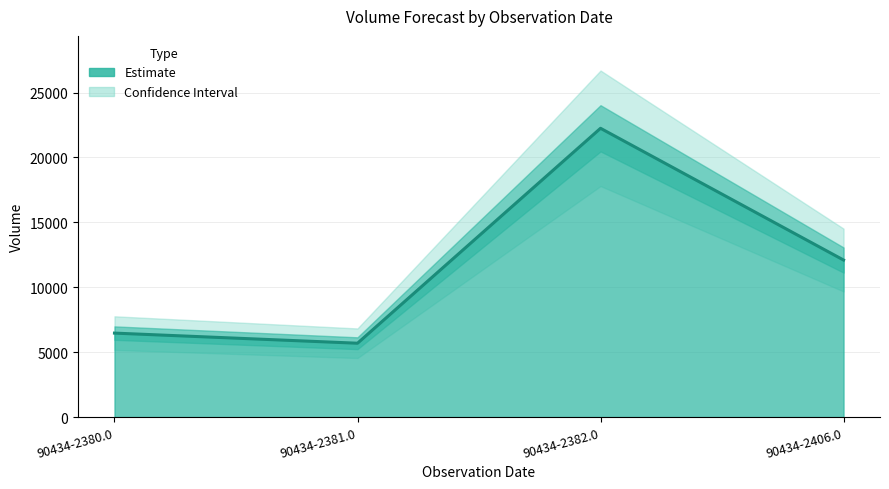

Rank the categories by value from lowest to highest.

90434-2381.0, 90434-2380.0, 90434-2406.0, 90434-2382.0